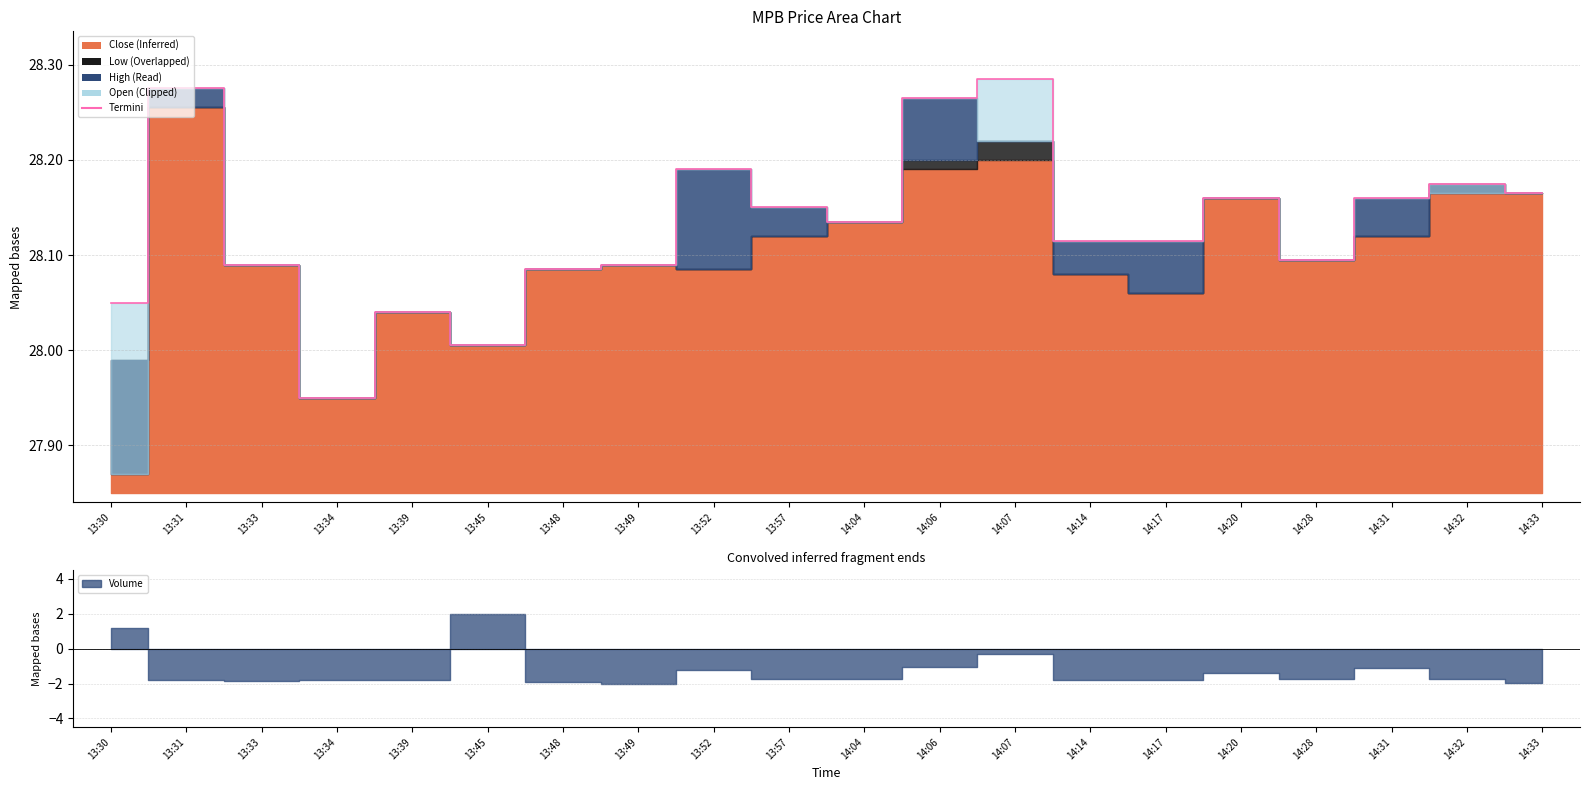

Does the chart display data point markers on the line(s)?

No